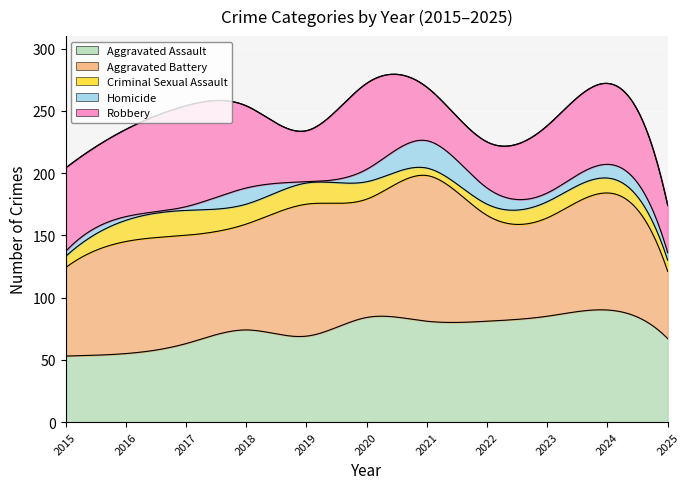

After their last crossing, which series has the higher values: Homicide or Criminal Sexual Assault?

Criminal Sexual Assault